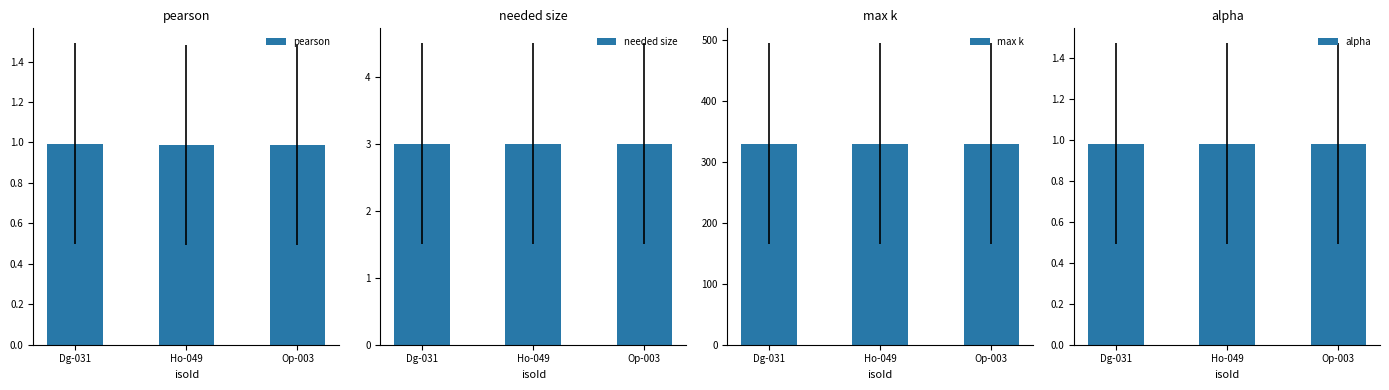

How many bars are there in total?

12